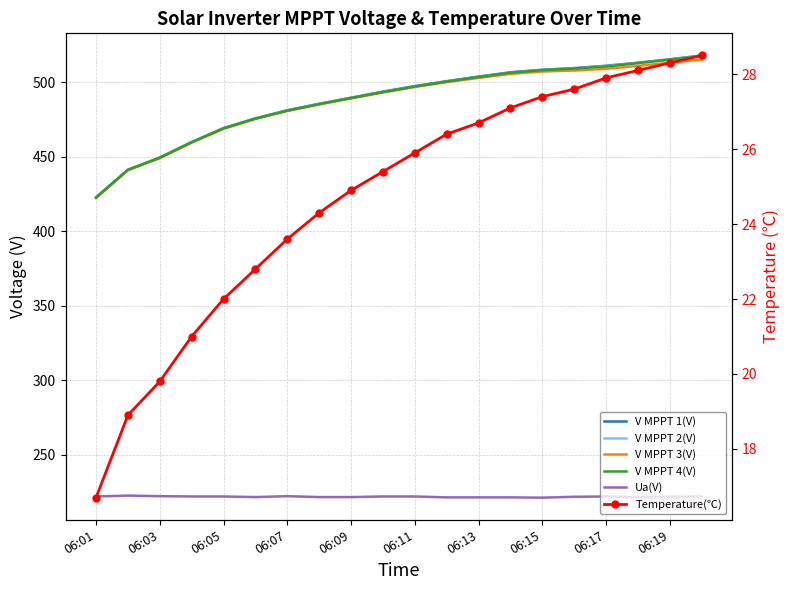

What is the difference between the second highest and minimum values in the V MPPT 4(V) series?

92.7